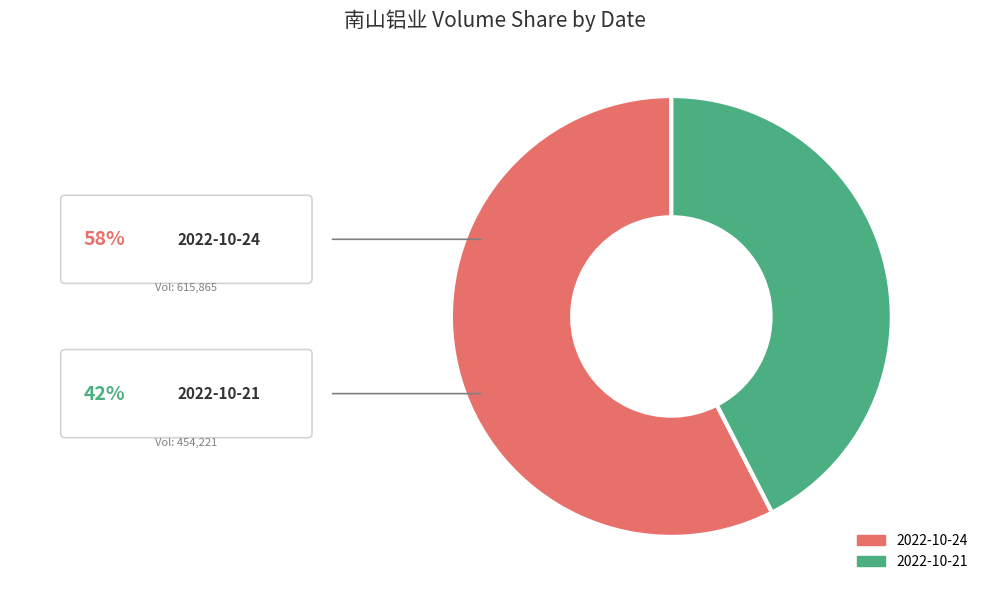

Is there any slice that represents more than half of the pie?

Yes